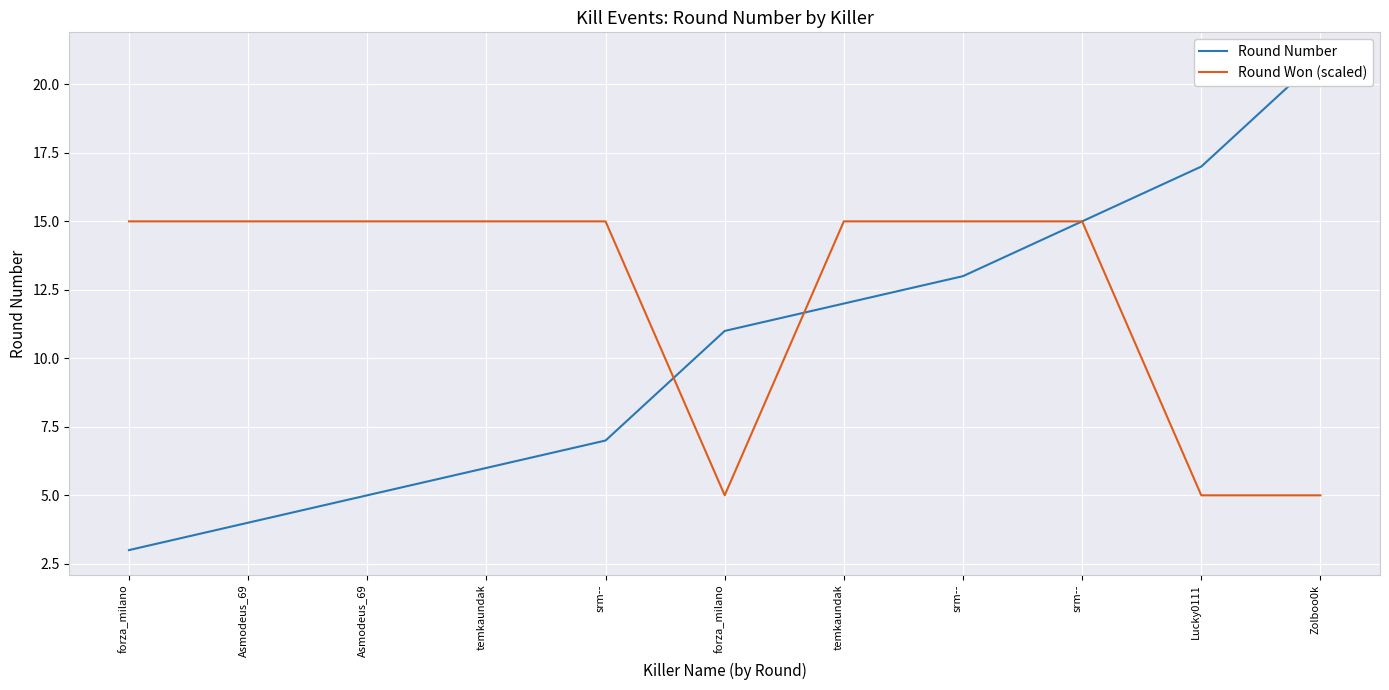

What is the maximum value shown in the chart?

21